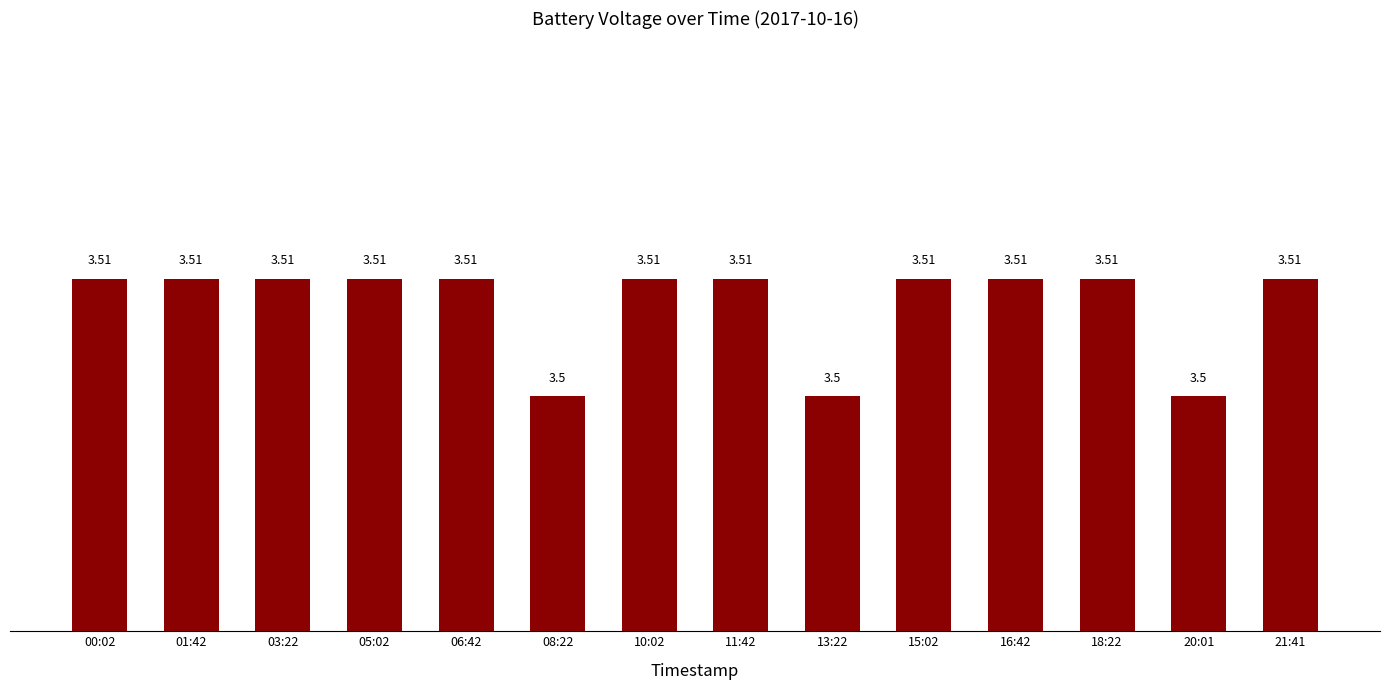

What is the sum of the values at 16:42 and 11:42?

7.0